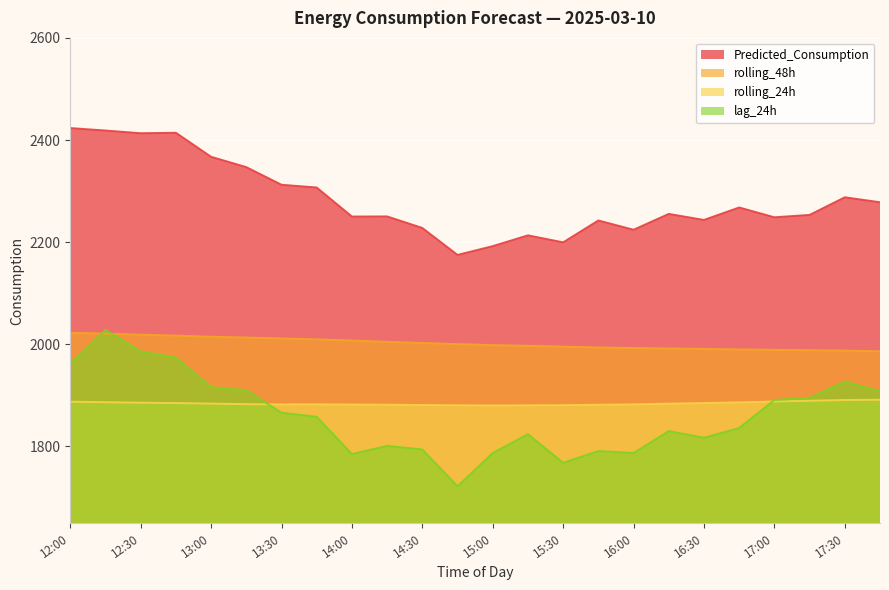

The value of rolling_48h at 17:45 is 2619.8. True or false?

False